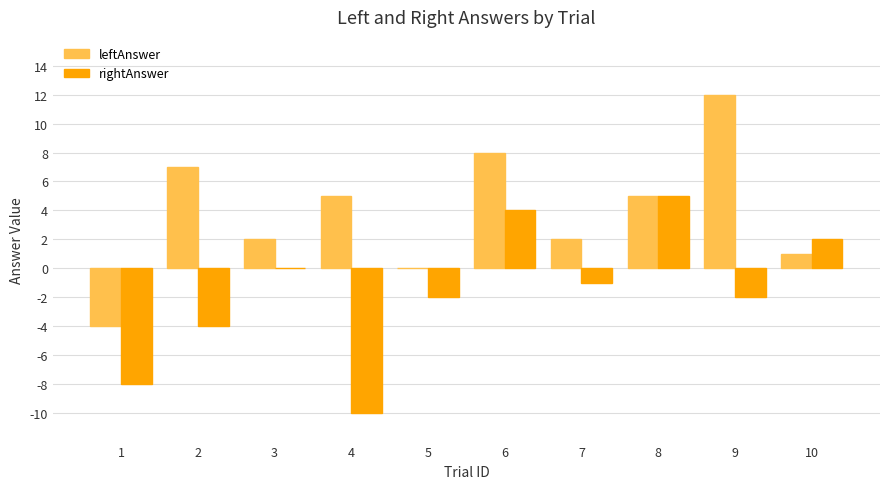

What are all the series names shown in the legend?

leftAnswer, rightAnswer